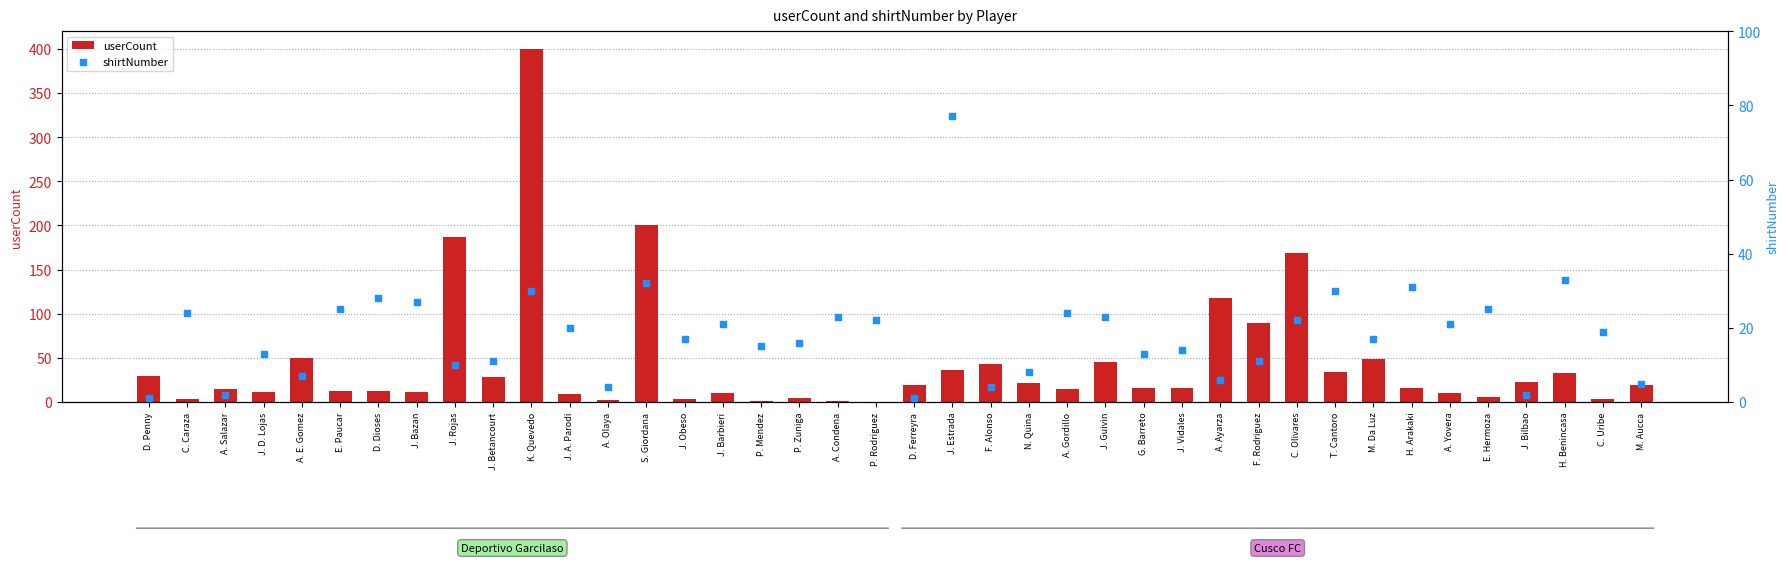

Which series has the largest total across all categories?

userCount